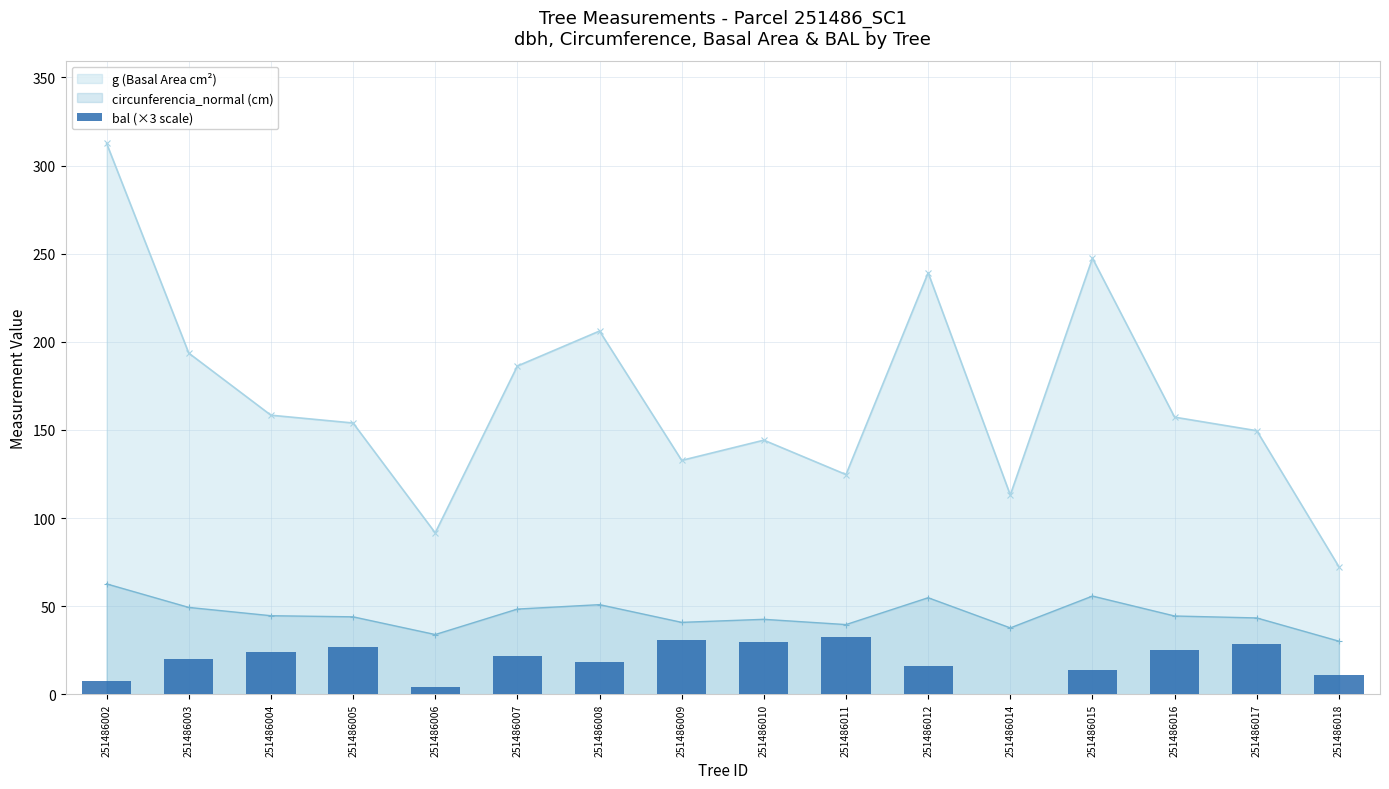

The value of bal (×3 scale) at 251486009 is 31.1. True or false?

True